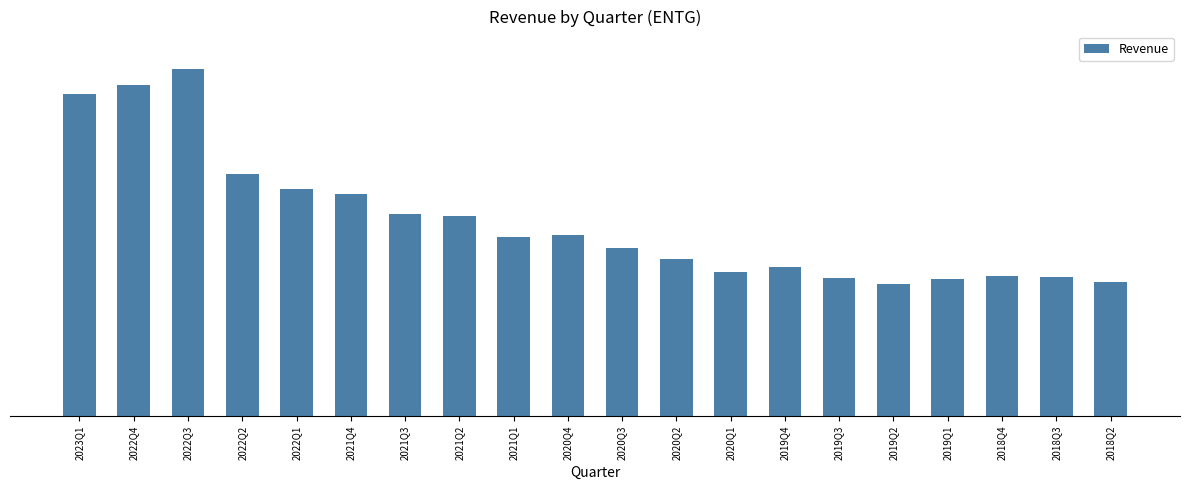

List the labels in order of value, smallest first.

2019Q2, 2018Q2, 2019Q1, 2019Q3, 2018Q3, 2018Q4, 2020Q1, 2019Q4, 2020Q2, 2020Q3, 2021Q1, 2020Q4, 2021Q2, 2021Q3, 2021Q4, 2022Q1, 2022Q2, 2023Q1, 2022Q4, 2022Q3